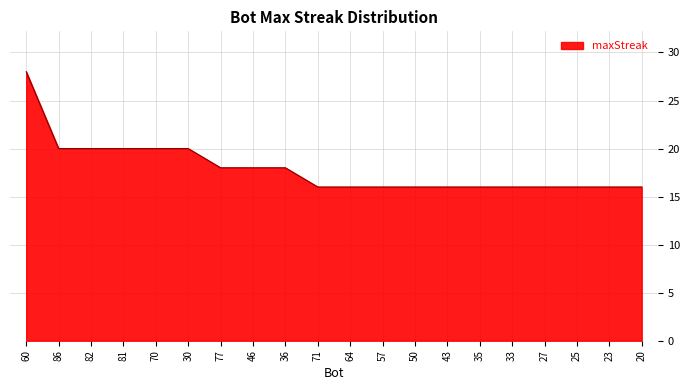

What is the greatest value displayed?

28